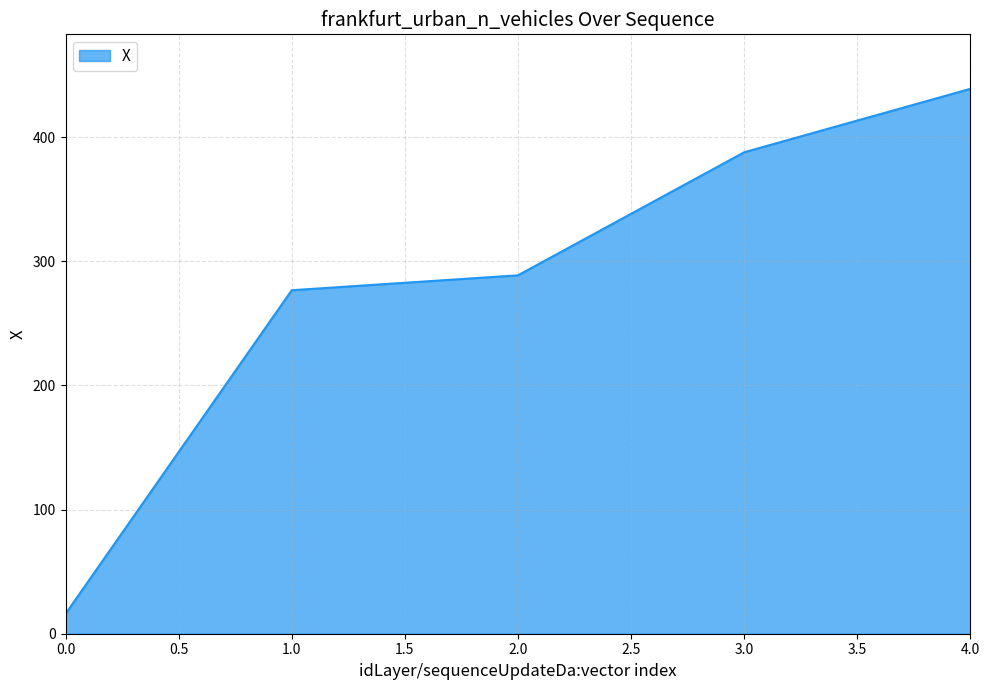

What is the difference between the maximum and minimum values?

422.8